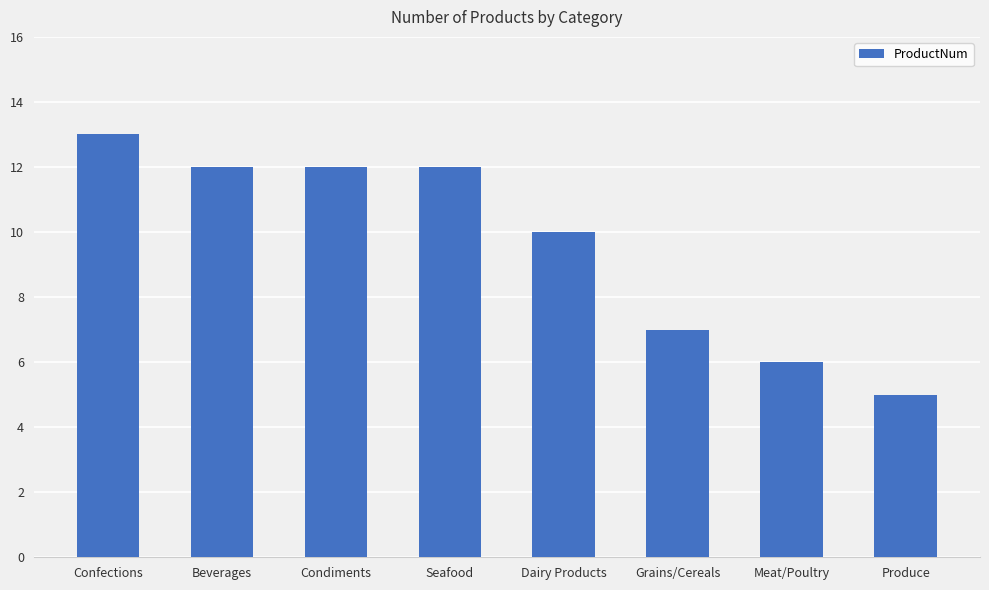

Which has a higher value, Confections or Seafood?

Confections